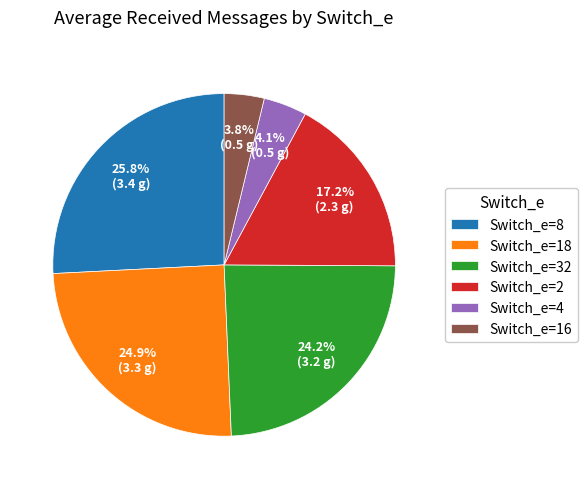

What is the largest slice in the pie chart?

Switch_e=8